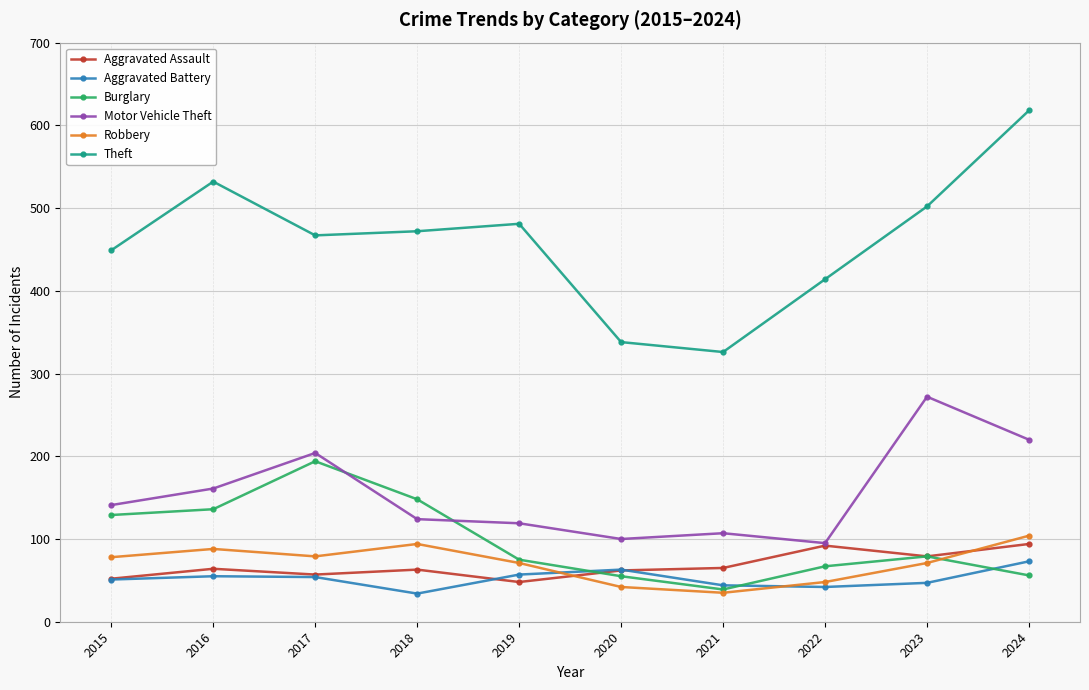

What value does the Burglary series have at 2024?

56